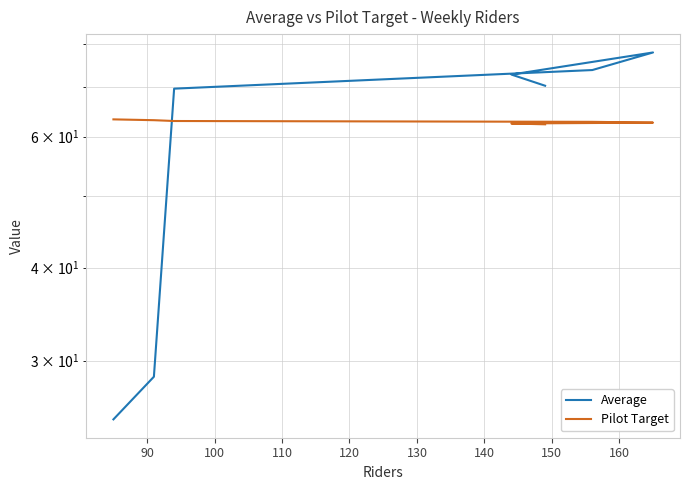

What are all the series names shown in the legend?

Average, Pilot Target